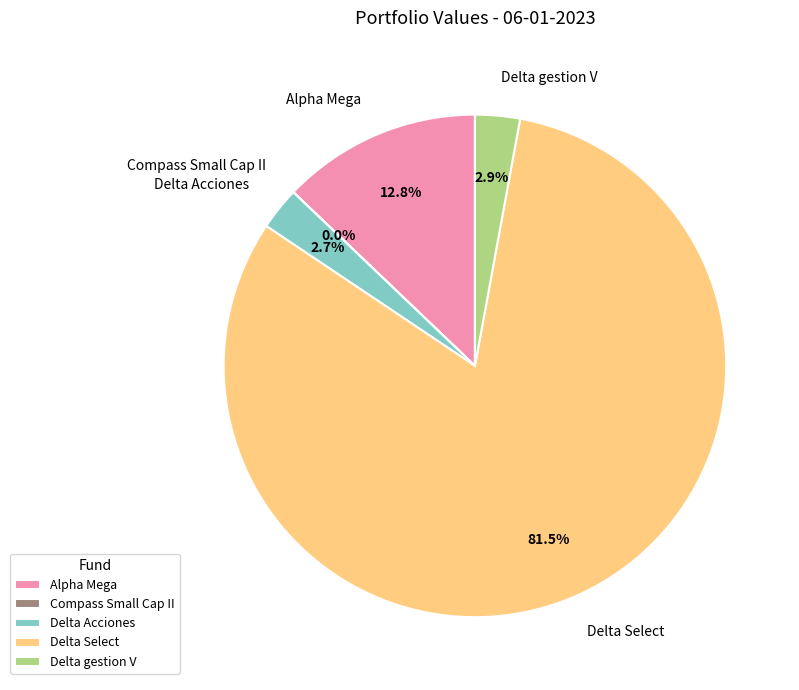

Is there a majority slice in this chart?

Yes